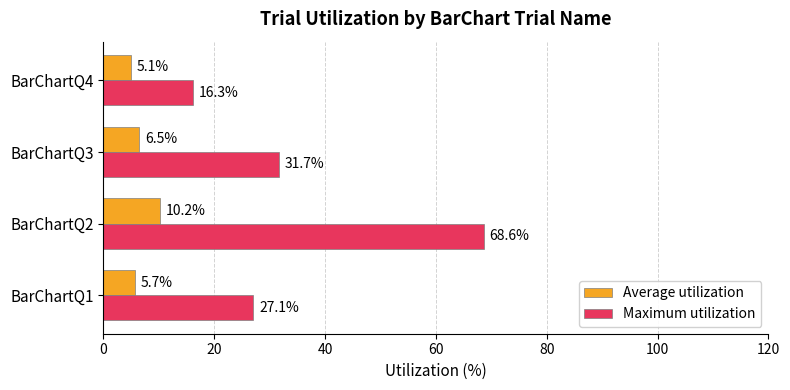

Which series has the largest total across all categories?

Maximum utilization